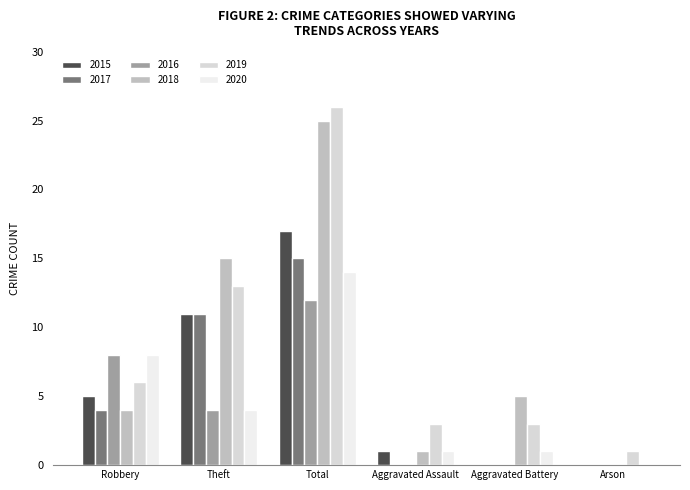

How many data points does each series have?

6